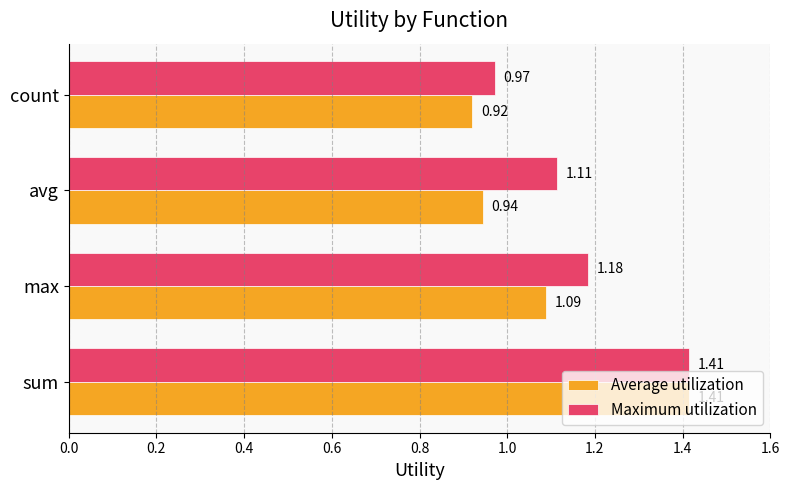

What is the difference between the maximum and minimum values in the Maximum utilization series?

0.4